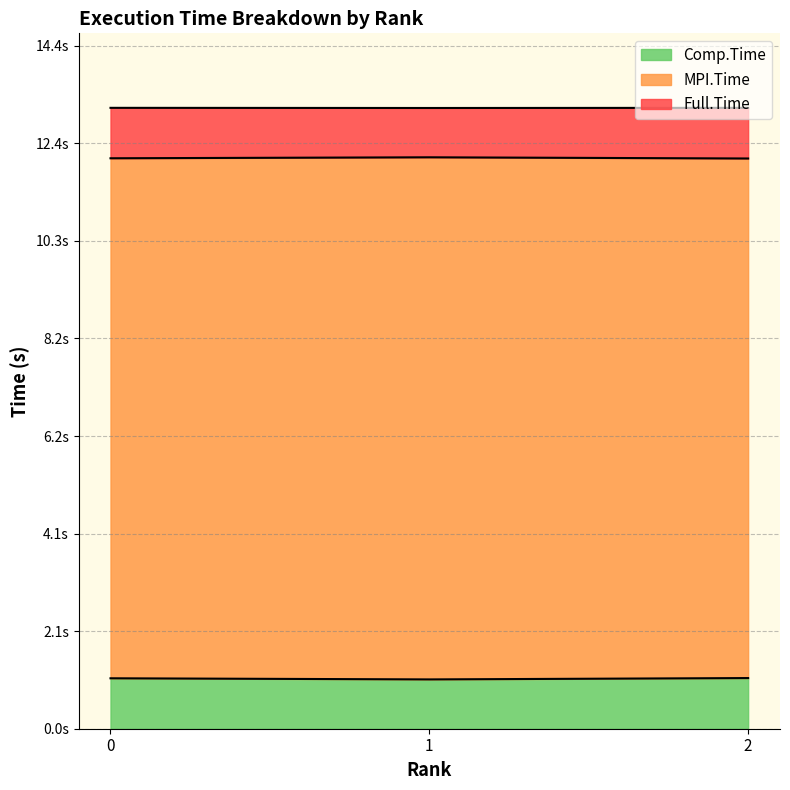

Reading left to right, what are all the values shown in this chart?

MPI.Time: 12.0	12.1	12.0
Full.Time: 13.1	13.1	13.1
Comp.Time: 1.1	1.0	1.1